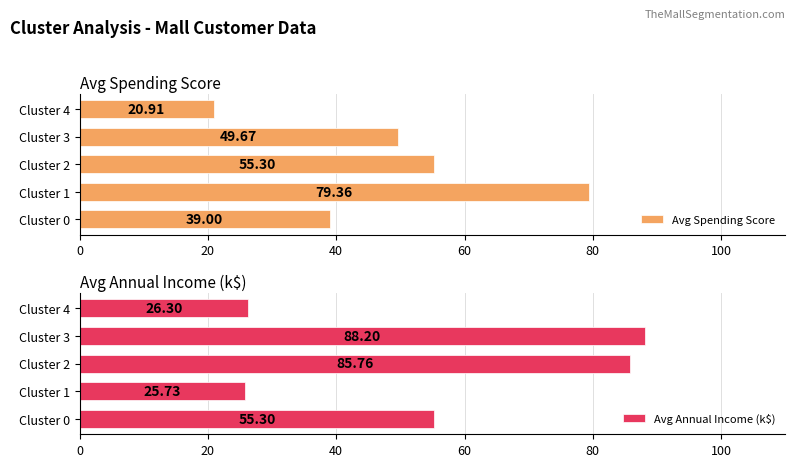

At which category is the sum across all series the highest?

40